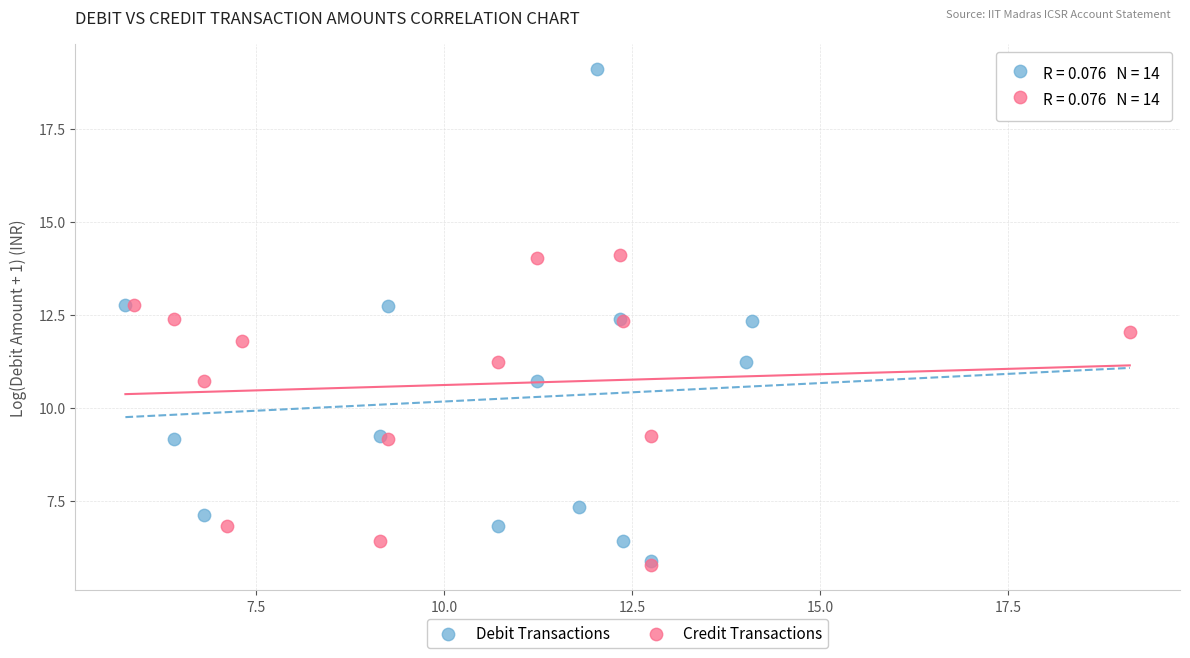

Which series reaches the maximum Y coordinate?

Debit Transactions